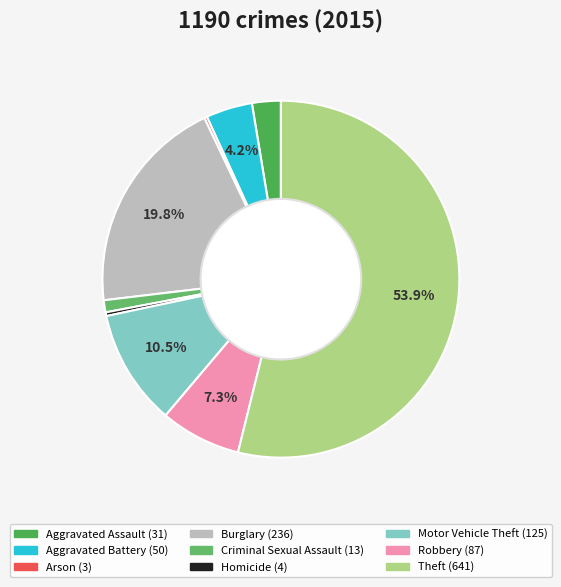

Rank the categories by value from lowest to highest.

Arson, Homicide, Criminal Sexual Assault, Aggravated Assault, Aggravated Battery, Robbery, Motor Vehicle Theft, Burglary, Theft